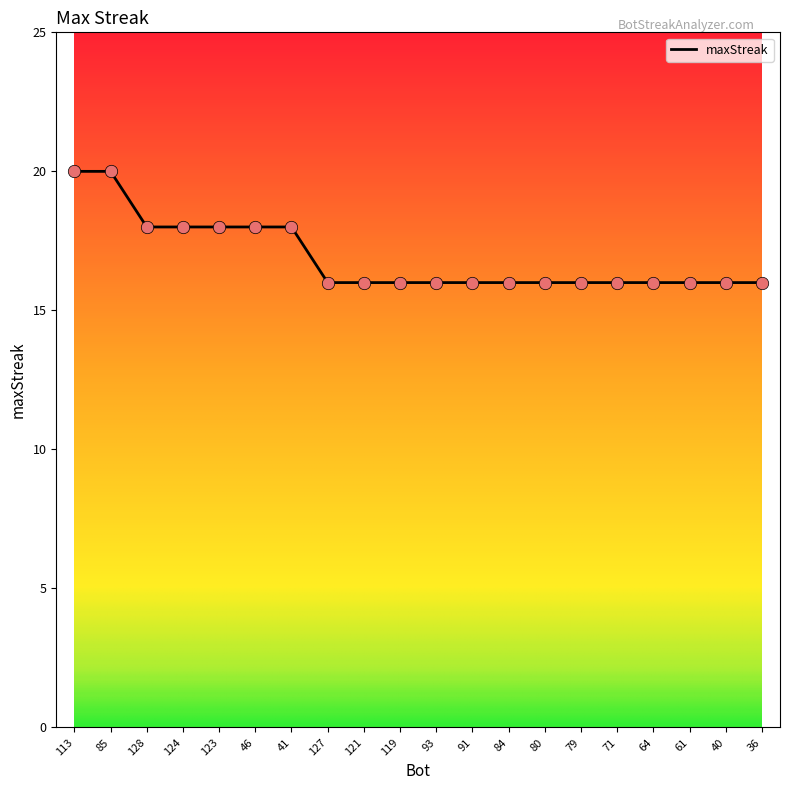

What is the change in value from 113 to 71?

-4